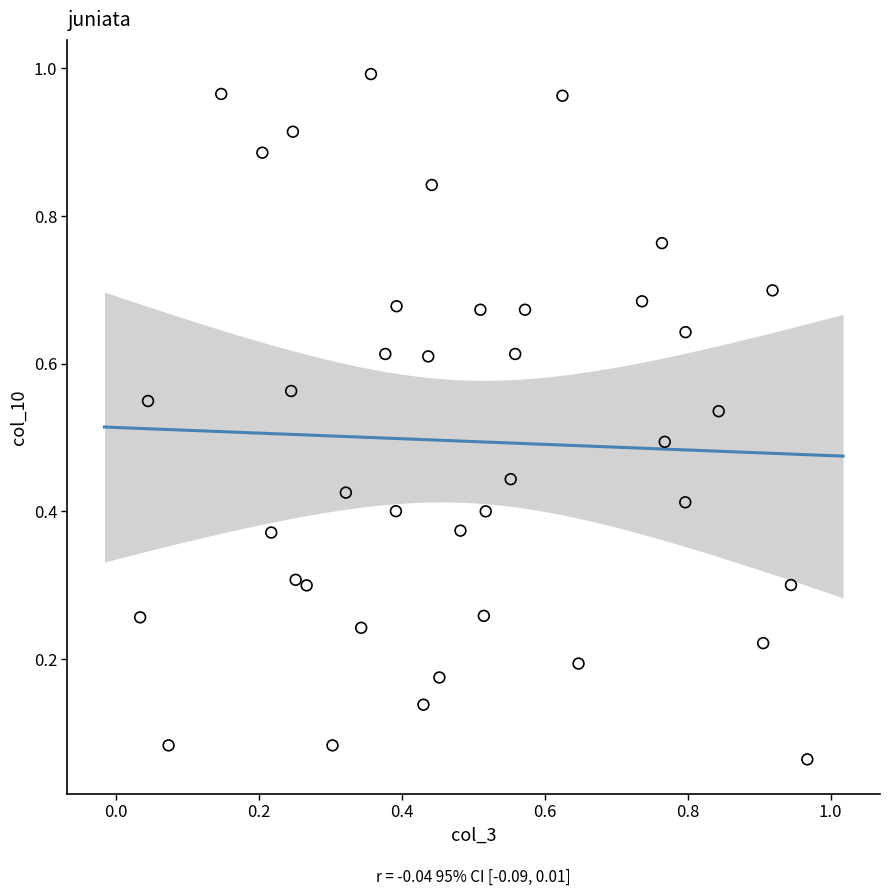

How many points are shown in the scatter plot?

40